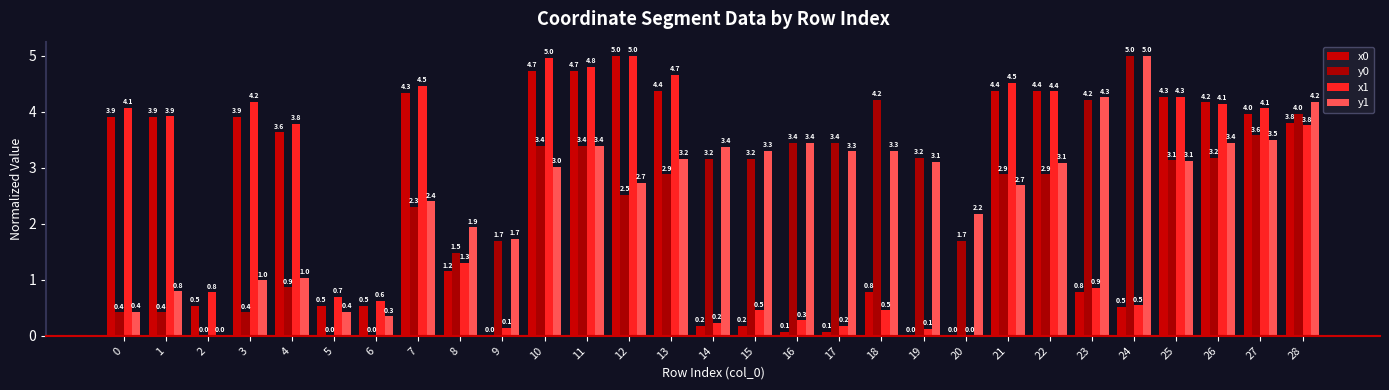

Are the bars grouped side by side (vs. stacked)?

Yes